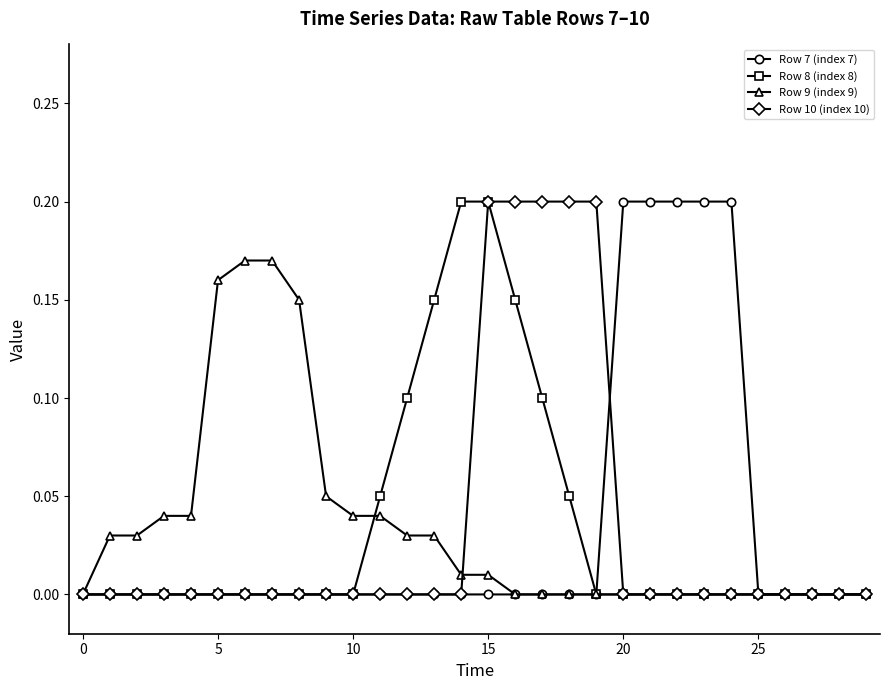

What are all the series names shown in the legend?

Row 7 (index 7), Row 8 (index 8), Row 9 (index 9), Row 10 (index 10)